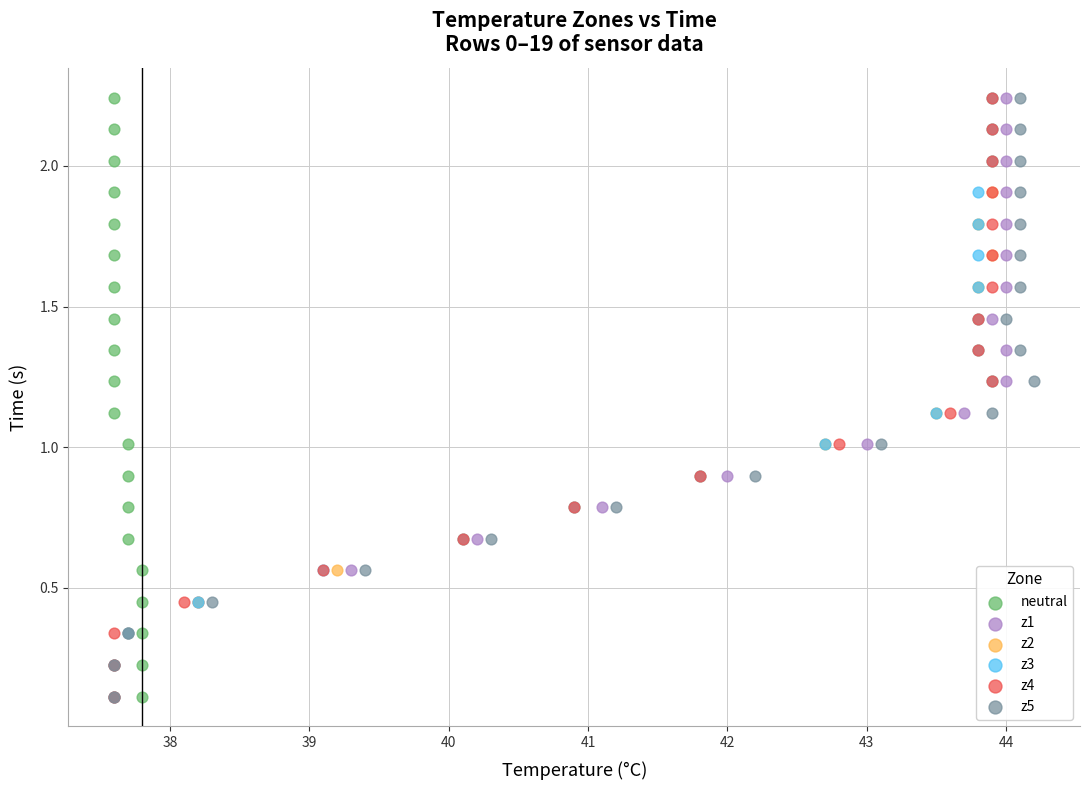

What are all the series names shown in the legend?

neutral, z1, z2, z3, z4, z5